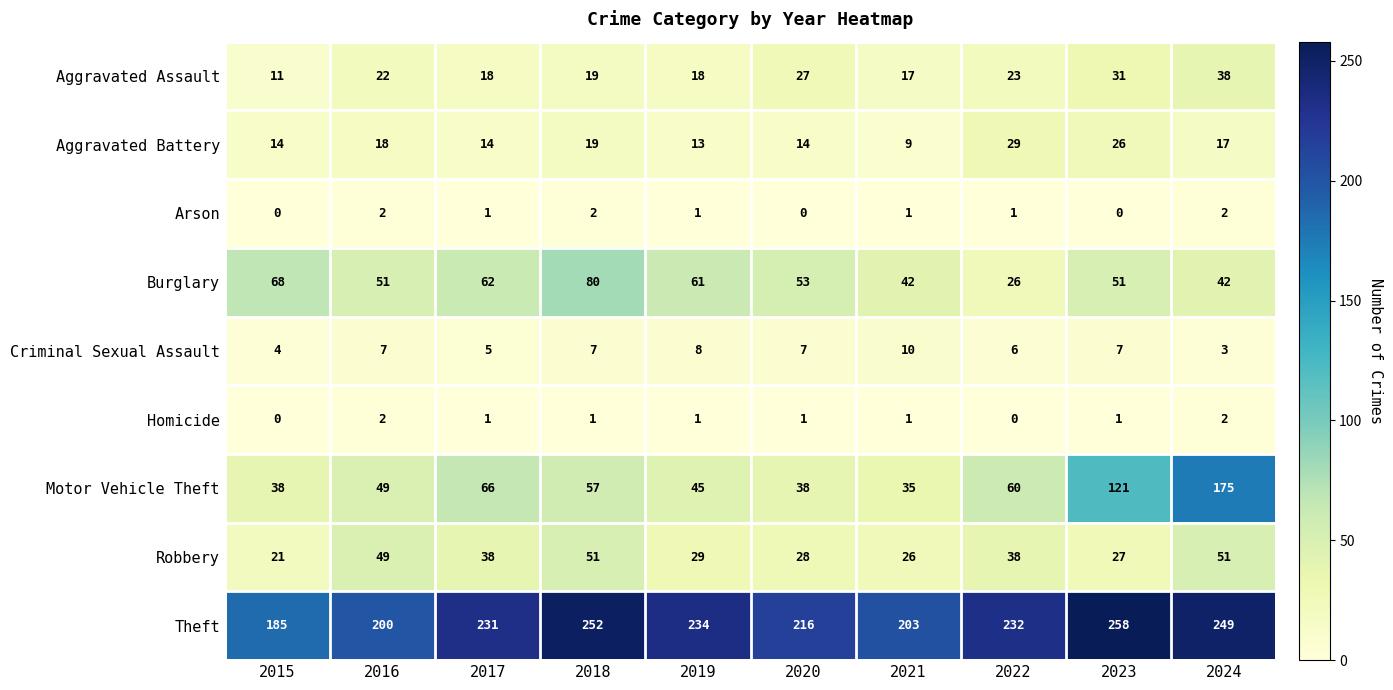

What is the average value of the Robbery series?

36